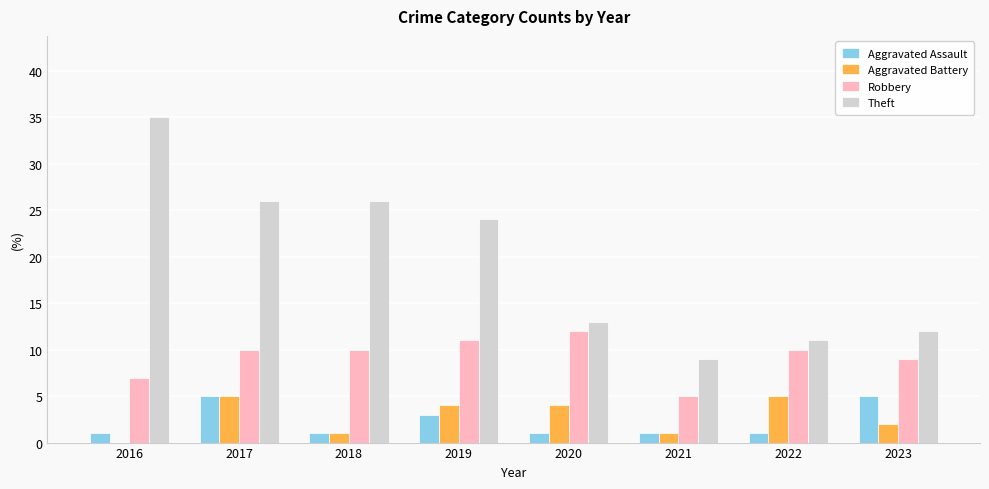

What are all the series names shown in the legend?

Aggravated Assault, Aggravated Battery, Robbery, Theft